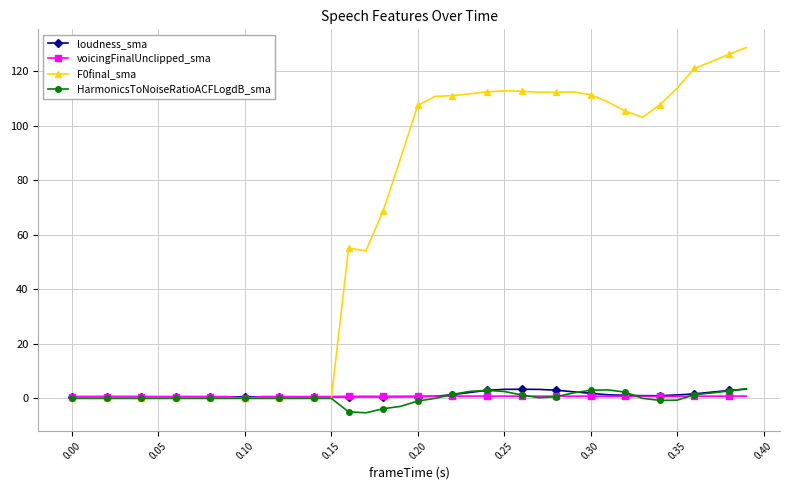

At how many categories does at least one series exceed 23?

24